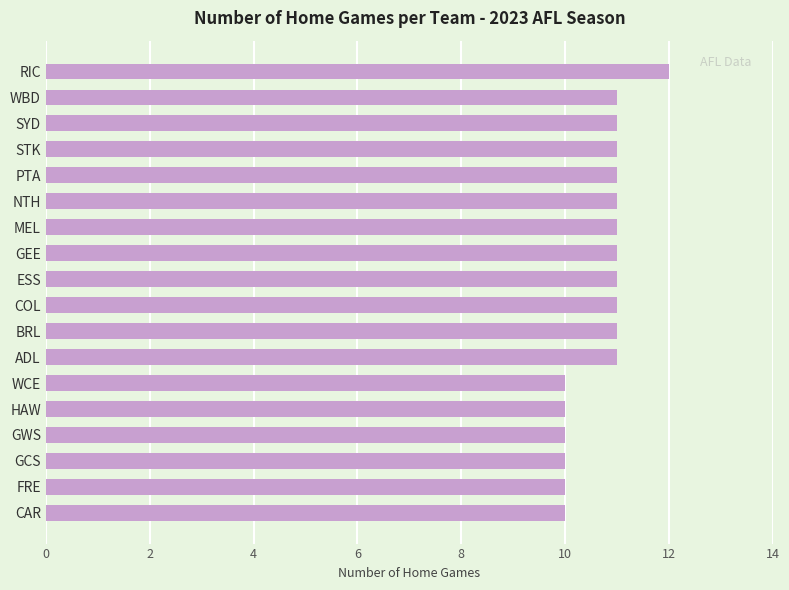

Approximately how many times larger is the value at GWS compared to SYD?

0.9